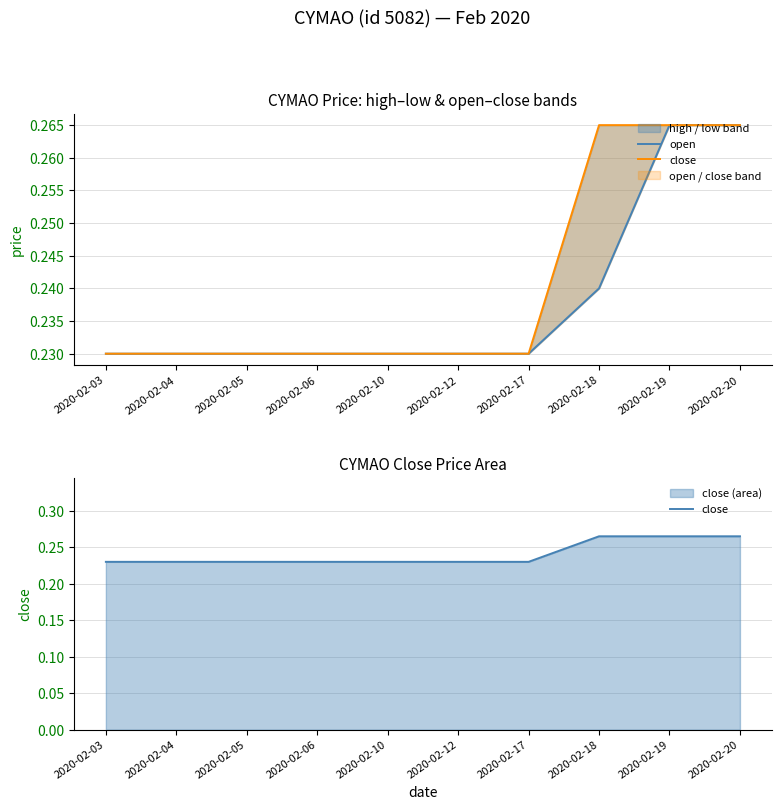

What is the total value across all series at 2020-02-19?

0.5